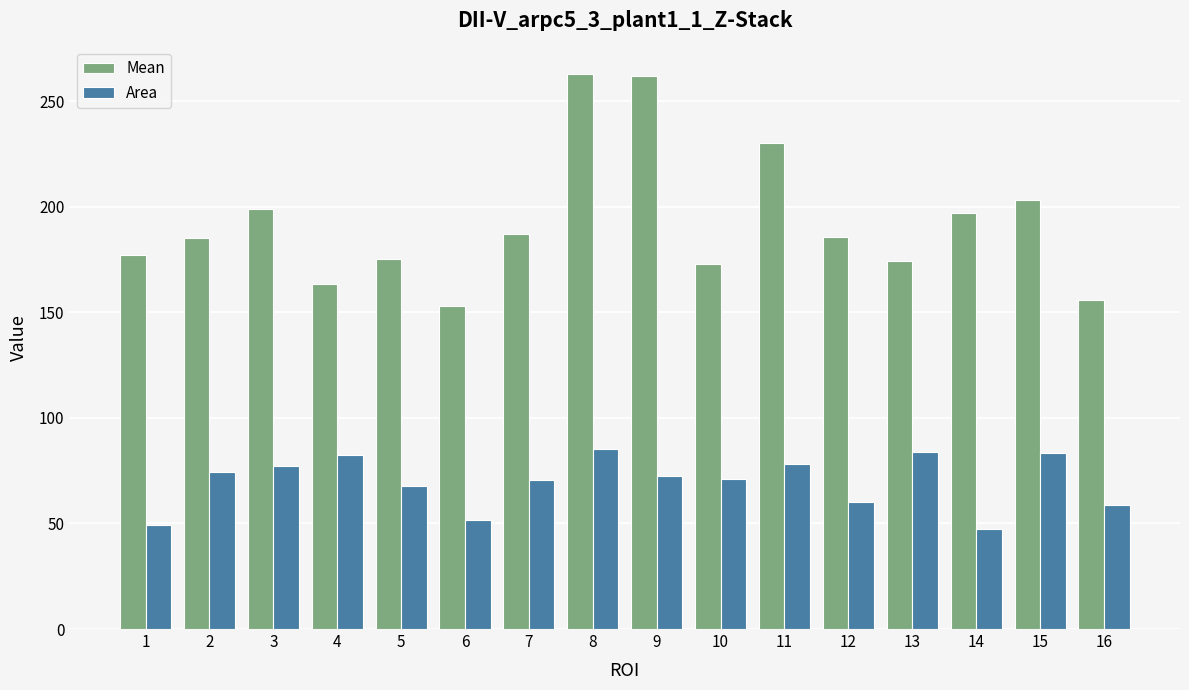

What is the value of the Area bar at the 3rd from the left?

77.3